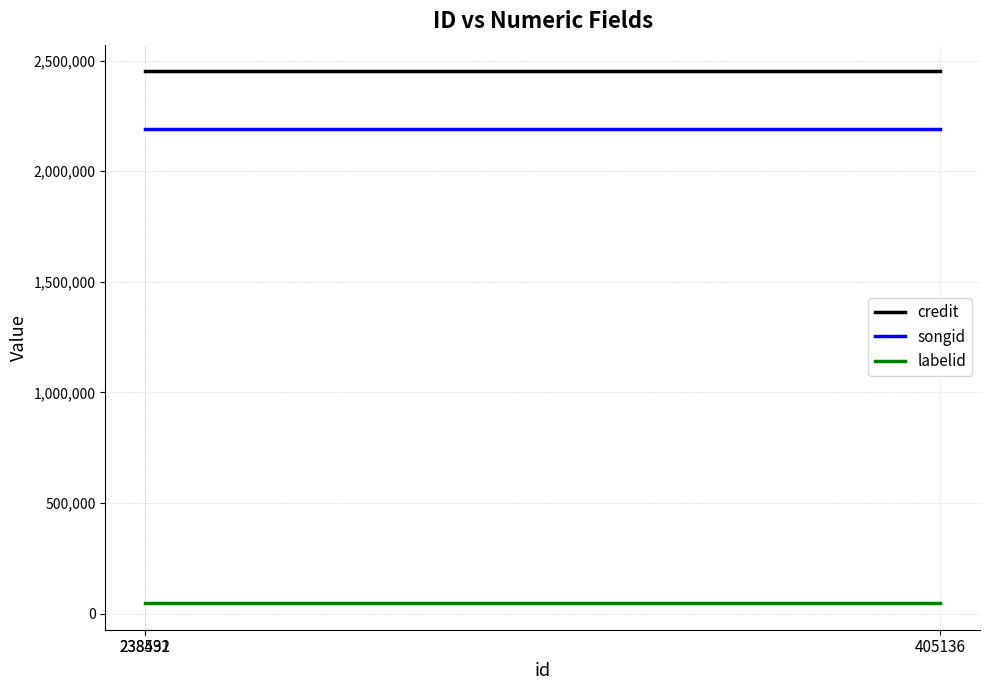

Which series has the largest total across all categories?

credit